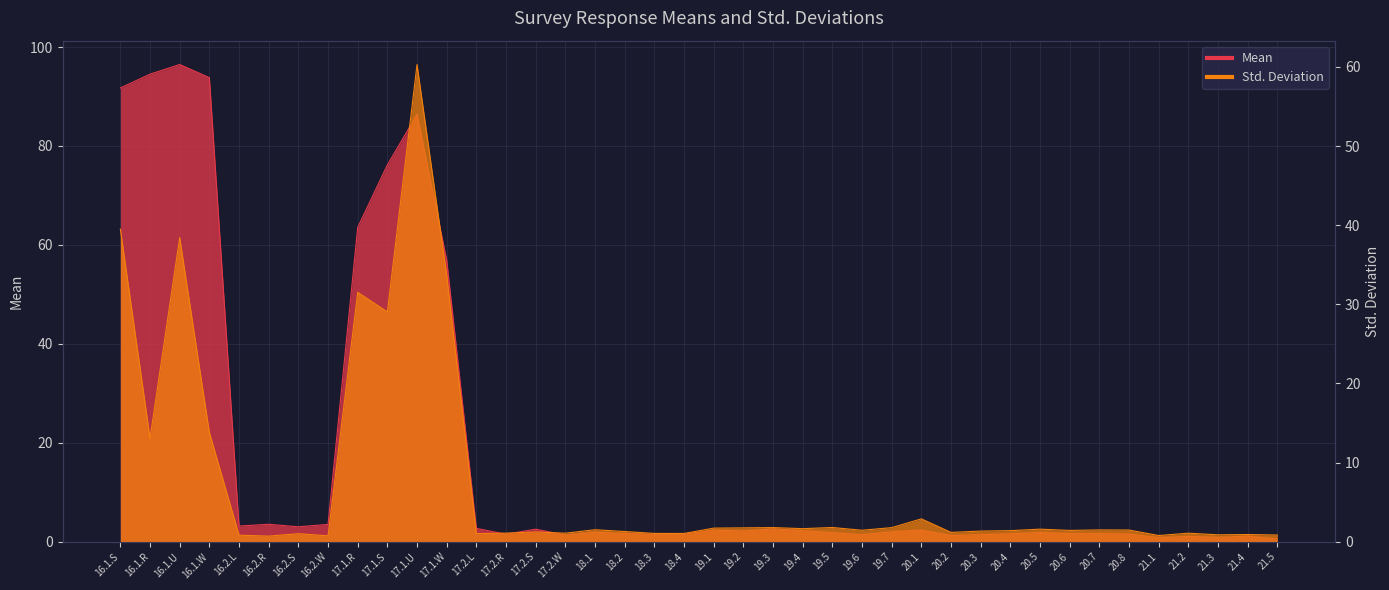

At which category is the sum across all series the highest?

17.1.U